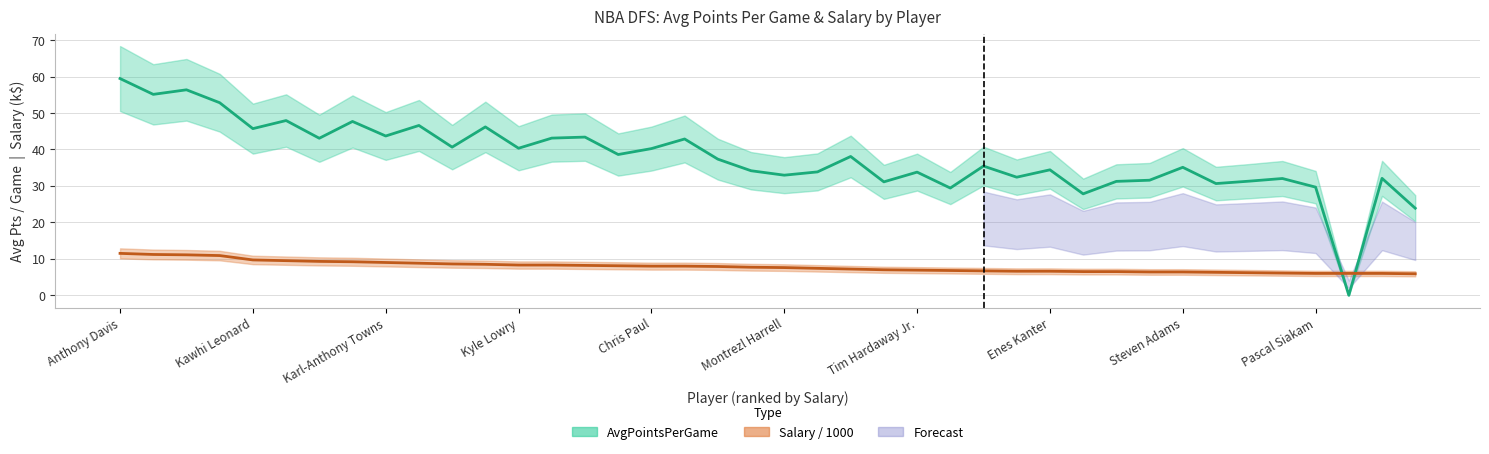

Read the AvgPointsPerGame value at Anthony Davis.

59.5